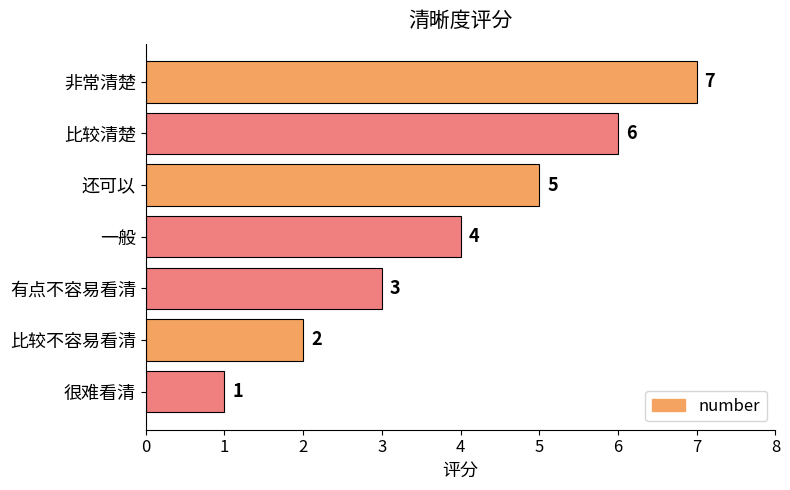

How many bars are there in total?

7